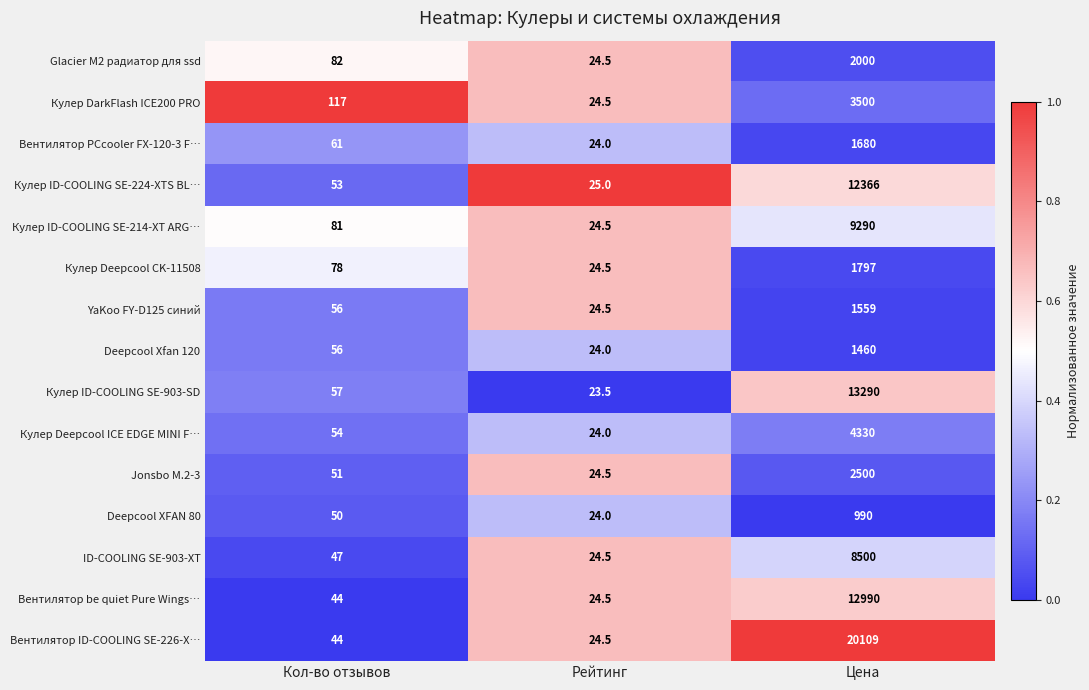

Is the value of Кулер Deepcool CK-11508 at Кол-во отзывов greater than the value of Кулер ID-COOLING SE-224-XTS BL… at Цена?

No